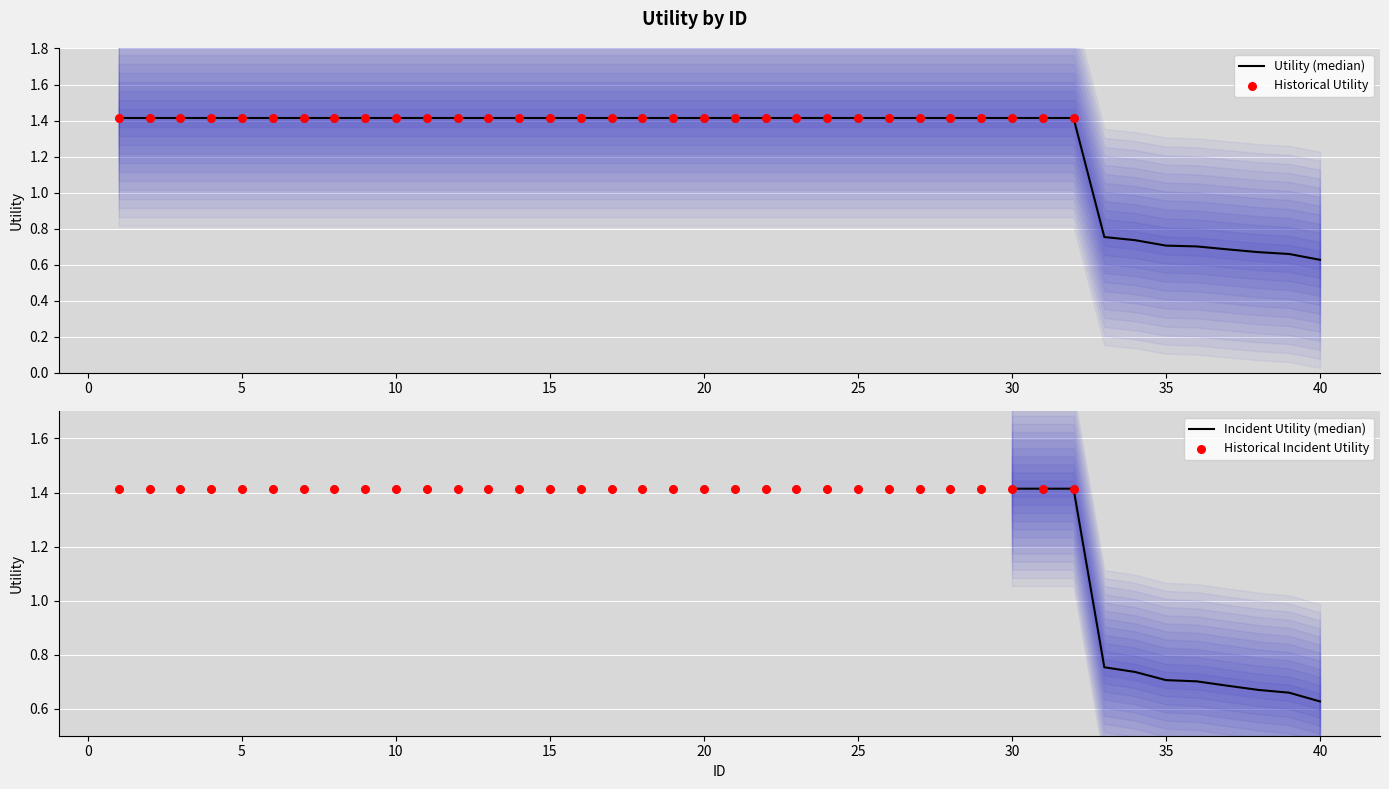

Between 1 and 30, which is larger?

1